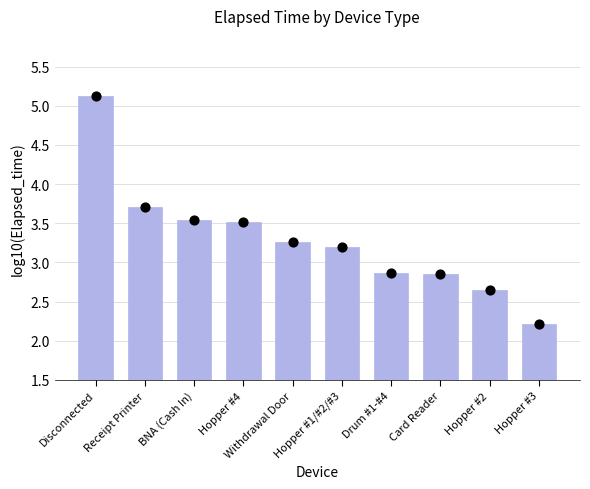

What is the change in value from Hopper #1/#2/#3 to Drum #1-#4?

-0.3